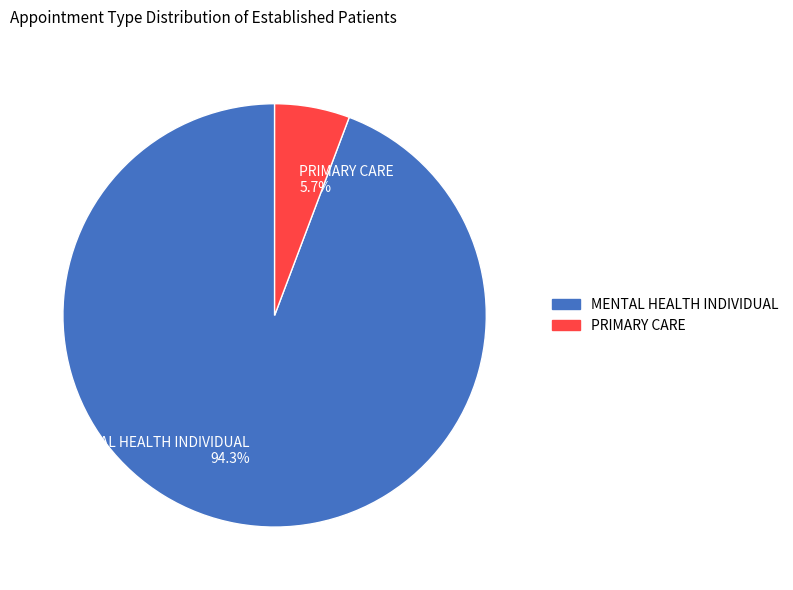

To the nearest percent, what is the combined percentage of PRIMARY CARE and MENTAL HEALTH INDIVIDUAL?

100%